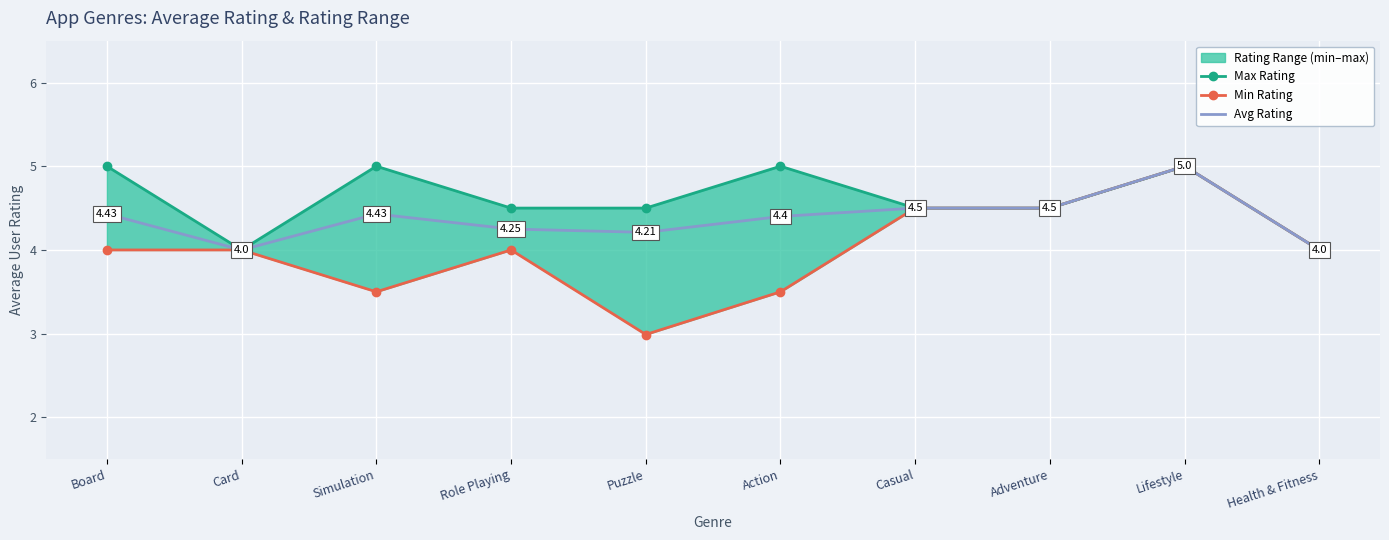

Rank the series by their maximum value, from lowest to highest.

Max Rating, Min Rating, Avg Rating